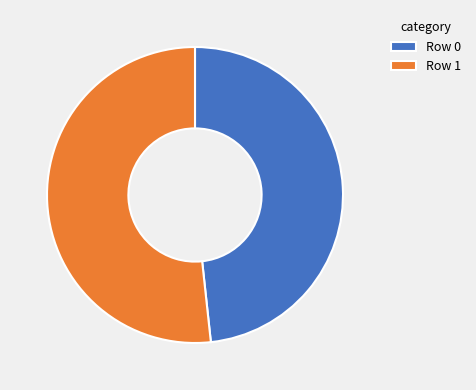

Which category has the smallest portion of the pie?

Row 0